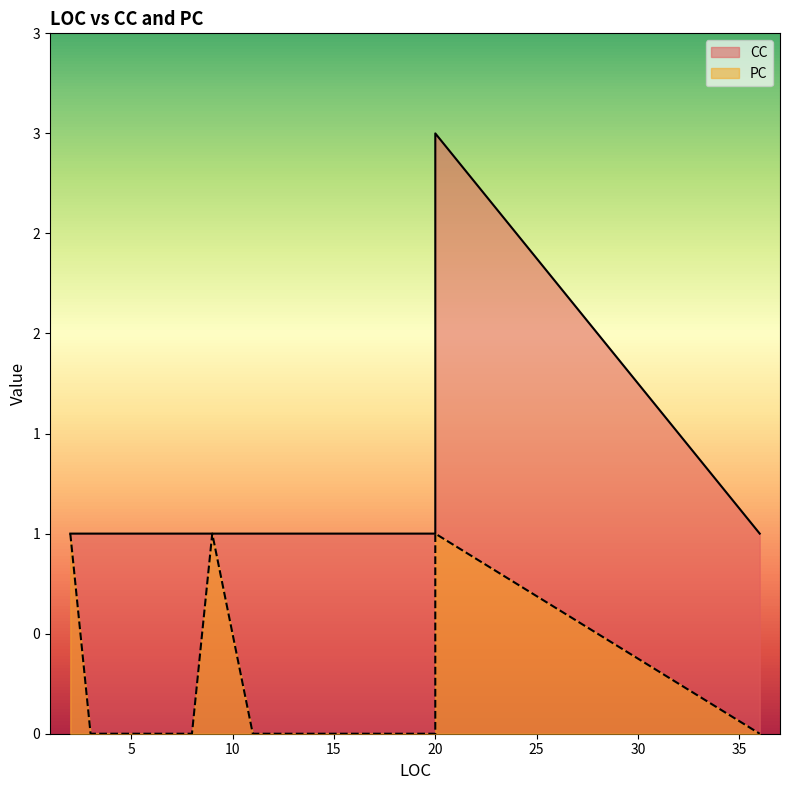

Does the chart display data point markers on the line(s)?

No